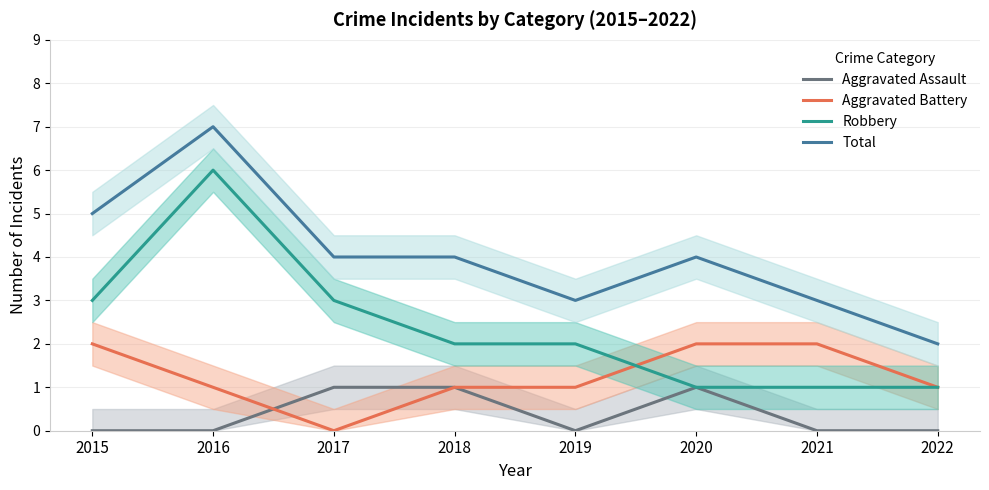

At which label is Aggravated Battery closest to 1?

2016